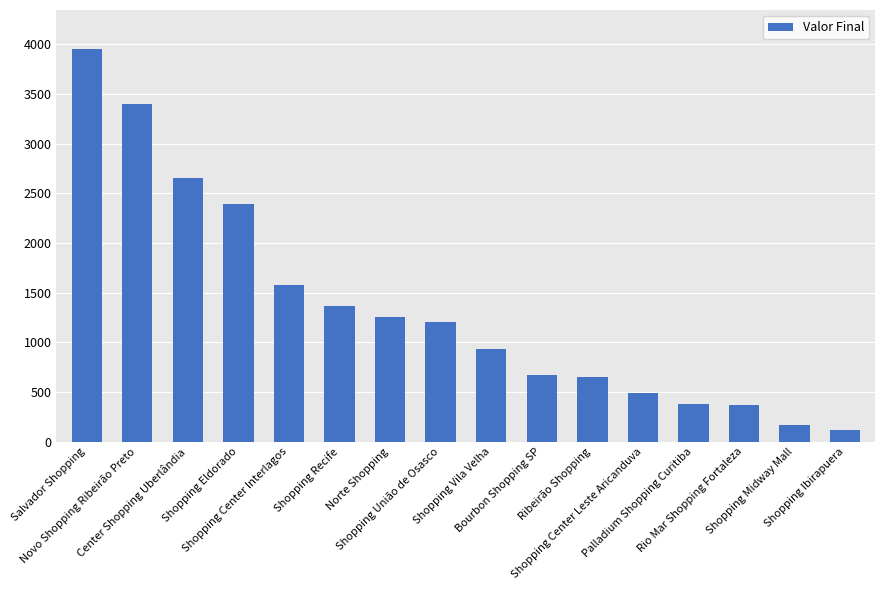

How many categories are shown in the chart?

16